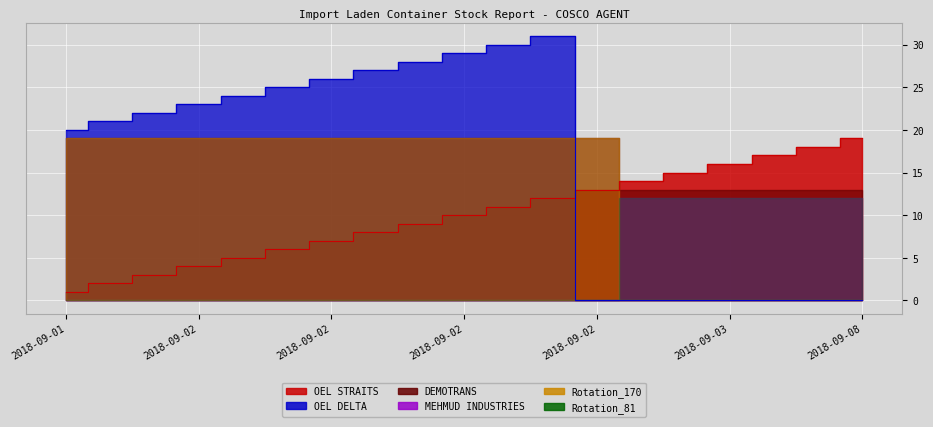

True or false: Rotation_81 and MEHMUD INDUSTRIES intersect in this chart.

False